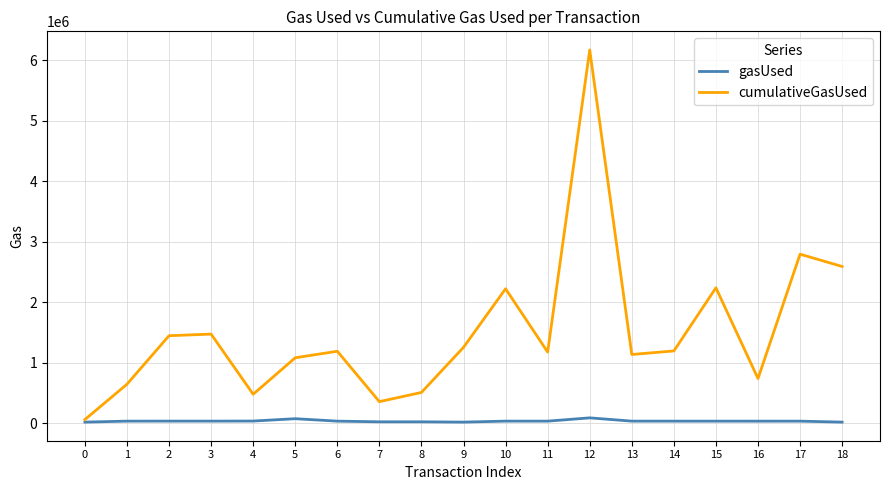

Which series has the largest range (max minus min)?

cumulativeGasUsed